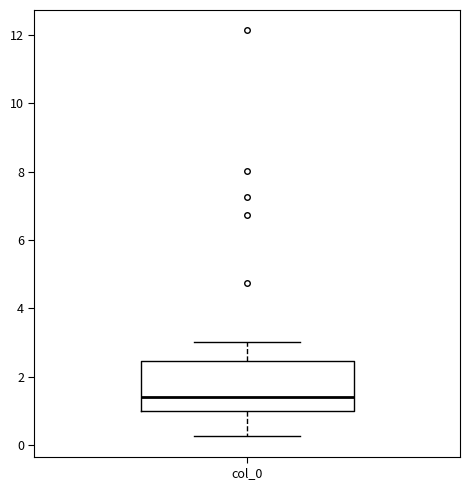

Read this box plot against the y-axis: the position of the median line, the range covered by the box, and the ends of both whiskers. The values are not printed on the chart, so give them approximately, as read against the axis.

median 1.4, box 1.0 to 2.4, whiskers 0.2 to 3.0